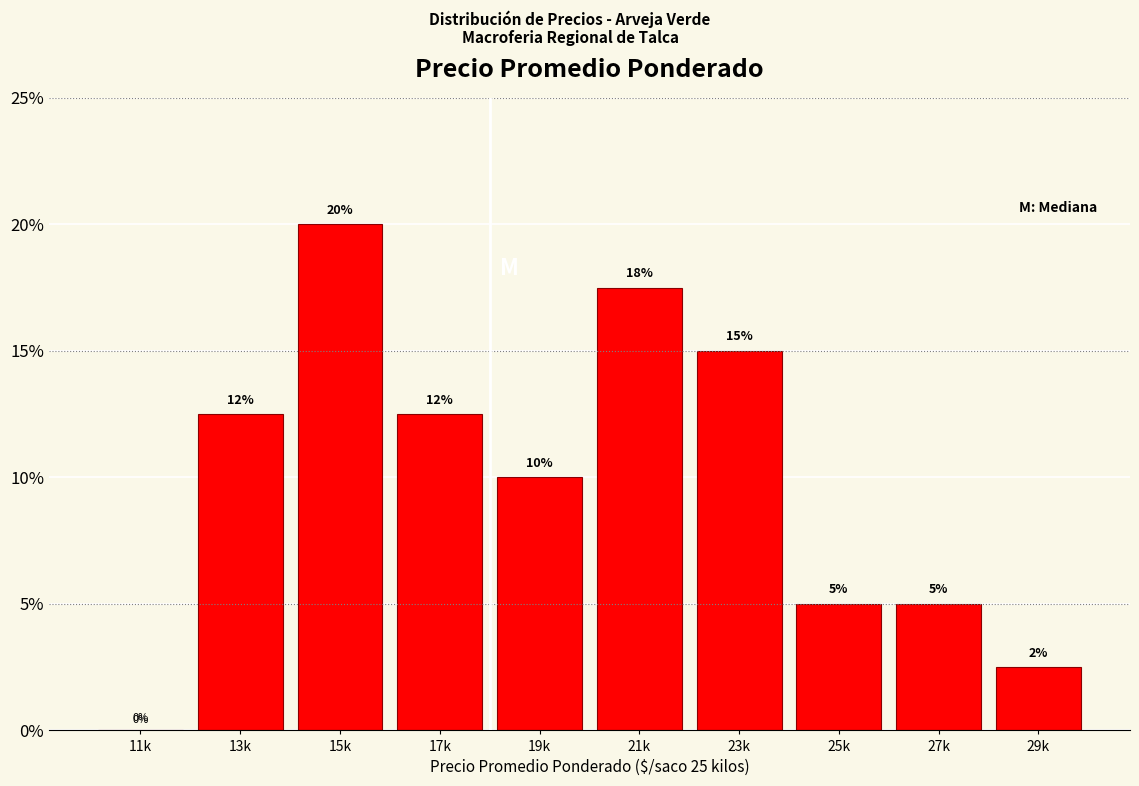

Are the bars horizontal?

No